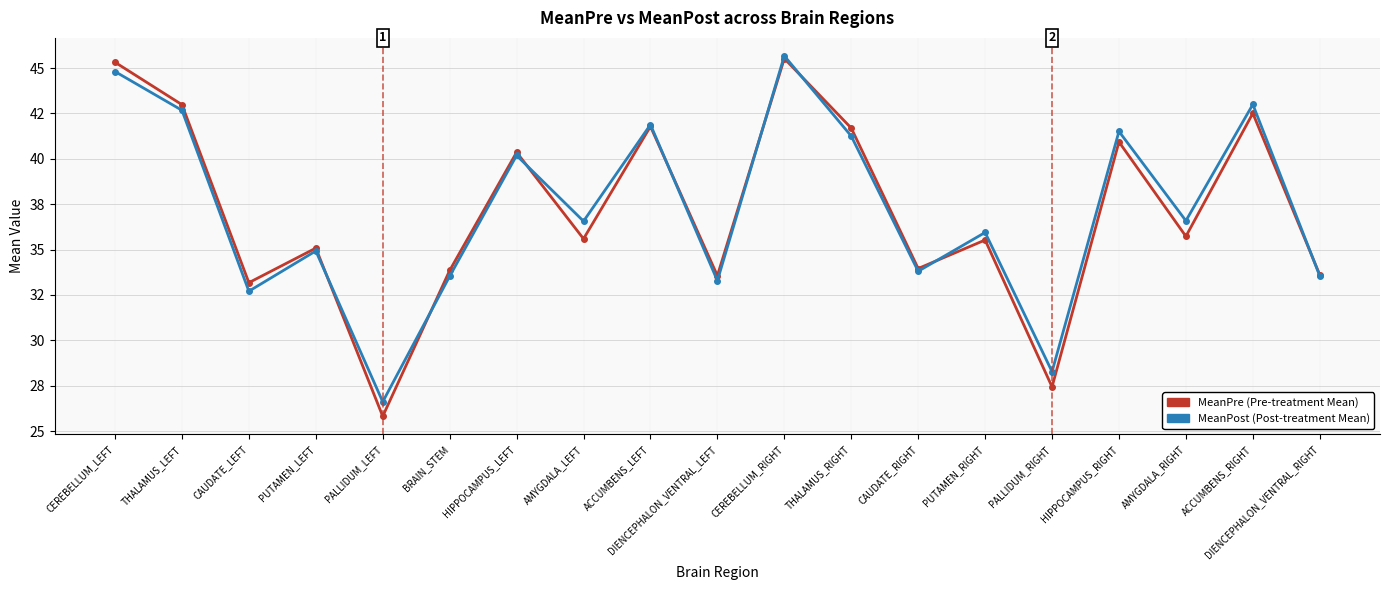

Does the chart have visible grid lines?

Yes